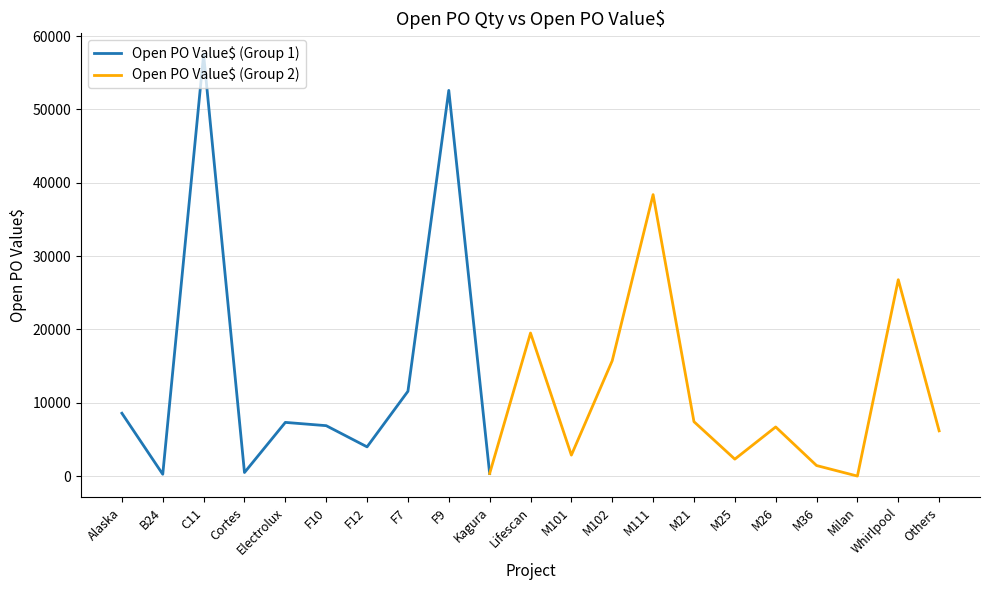

At which category does the chart reach its minimum across all series?

Milan